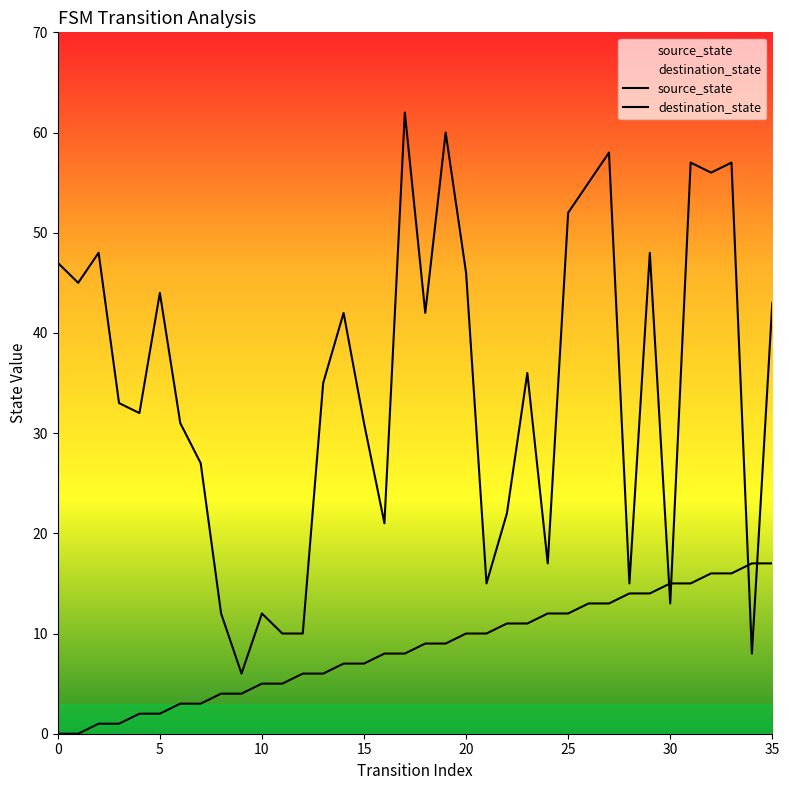

List the series in order of their peak value, highest first.

destination_state, source_state